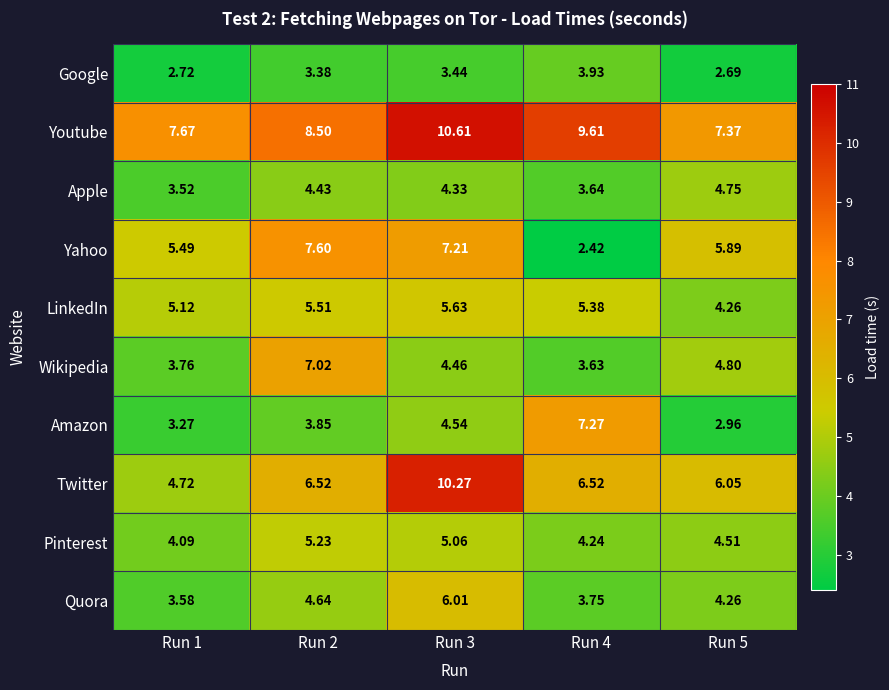

List the series in order of their peak value, highest first.

Youtube, Twitter, Yahoo, Amazon, Wikipedia, Quora, LinkedIn, Pinterest, Apple, Google